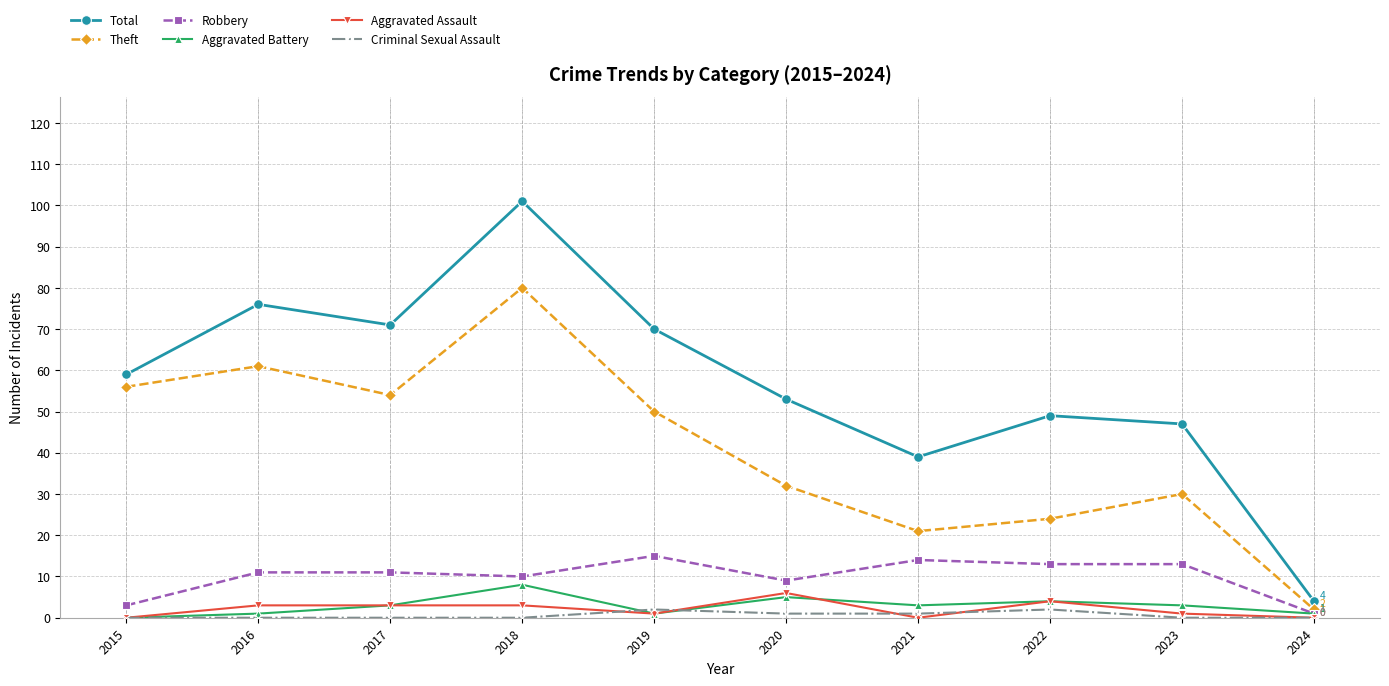

What is the difference between the Robbery values at 2020 and 2019?

6